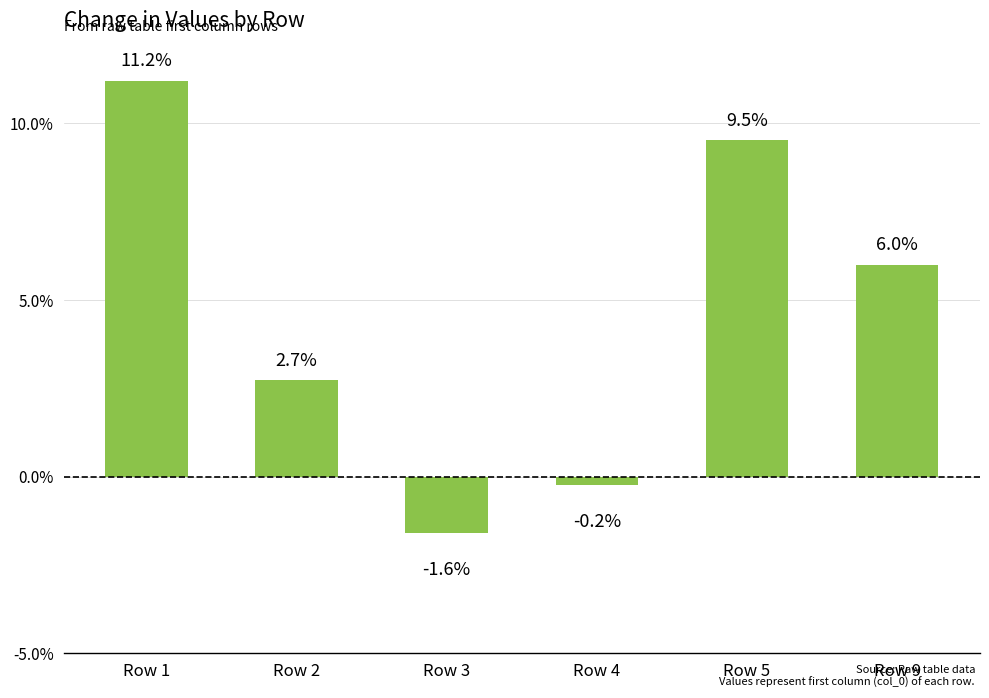

Read the value at Row 1.

0.1